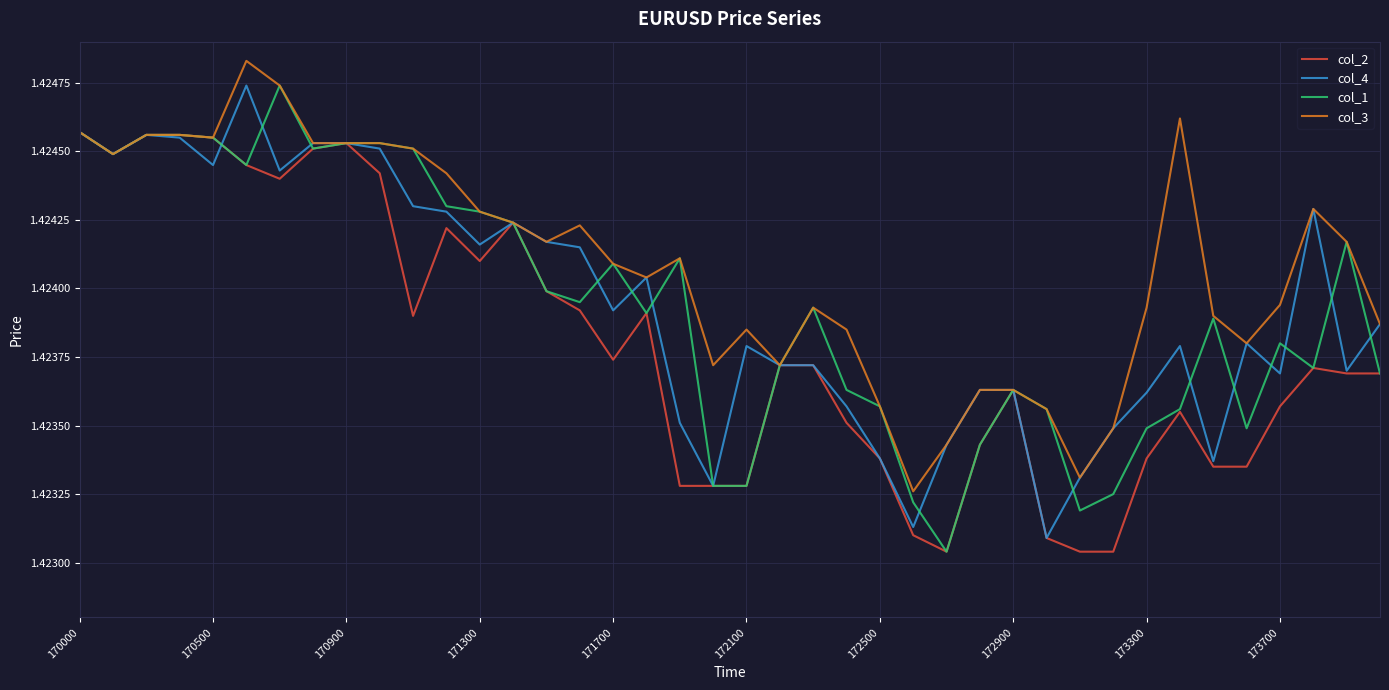

Which series has the largest total across all categories?

col_3